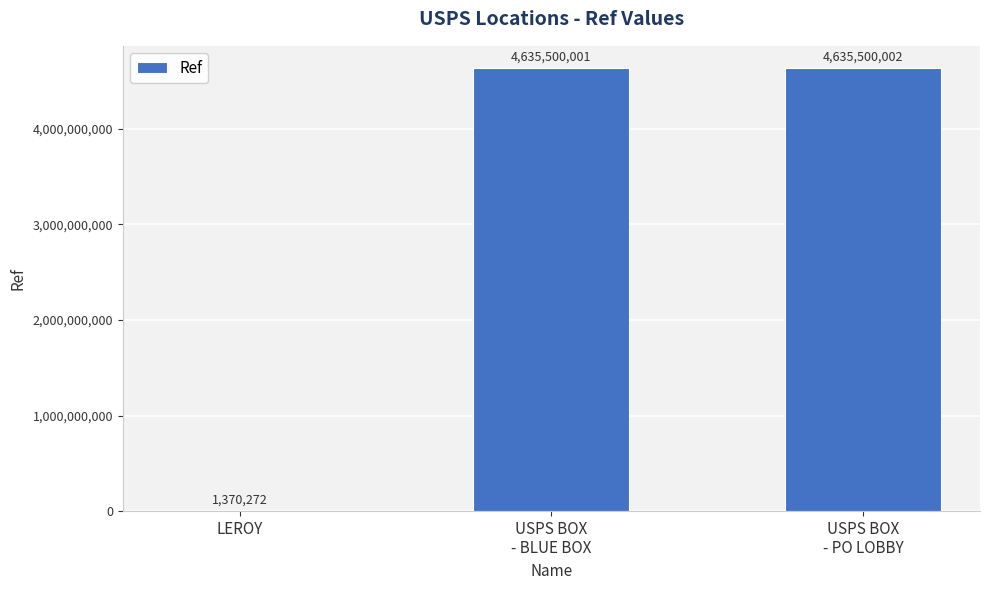

Reading left to right, list all the values displayed in this chart.

1370272	4635500001	4635500002